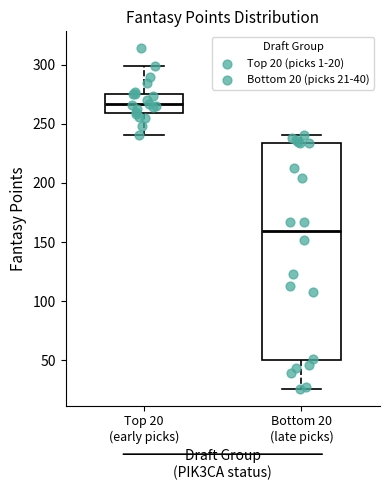

Where does the median line of the box for Top 20 (early picks) sit on the y-axis? The values are not printed on the chart, so give them approximately, as read against the axis.

265